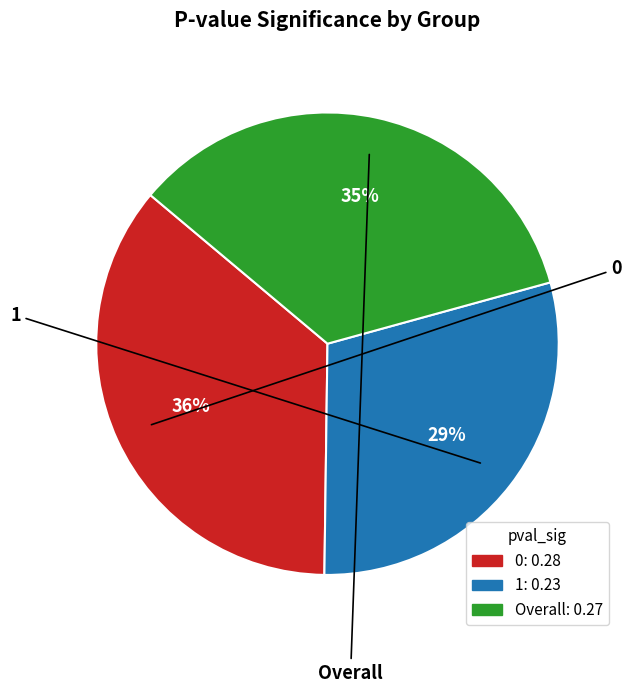

Is it true that 0 is 36% of the pie?

True